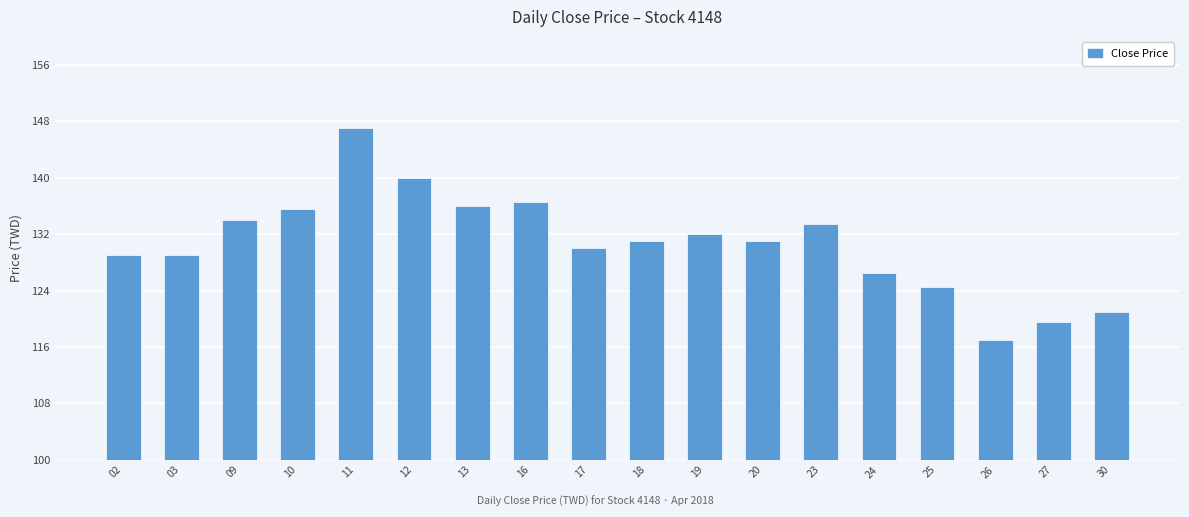

What is the maximum value shown in the chart?

147.0